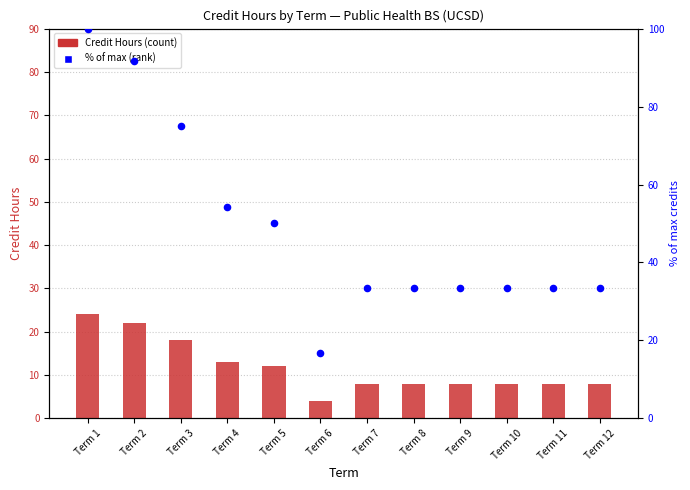

What is the total value across all series at Term 12?

41.3